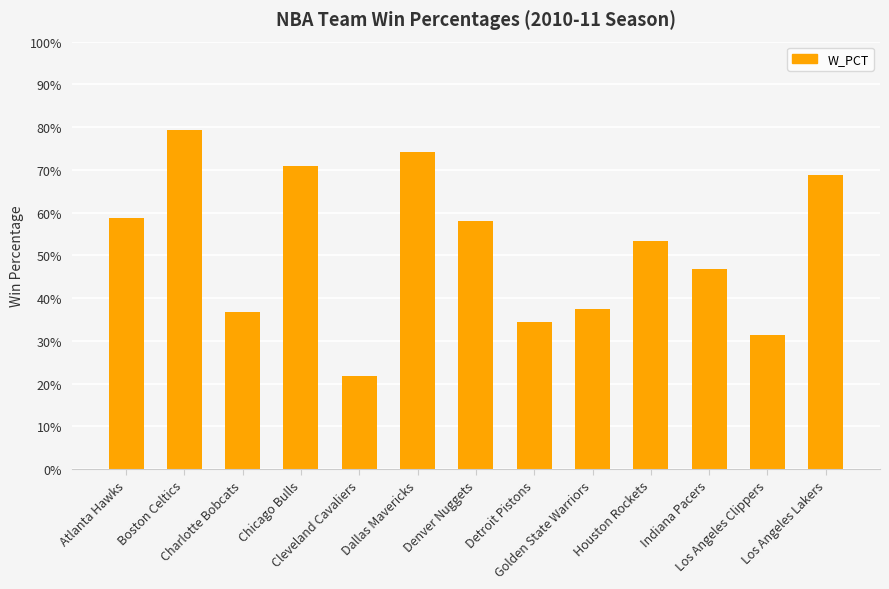

What value does the data have at Los Angeles Clippers?

0.3